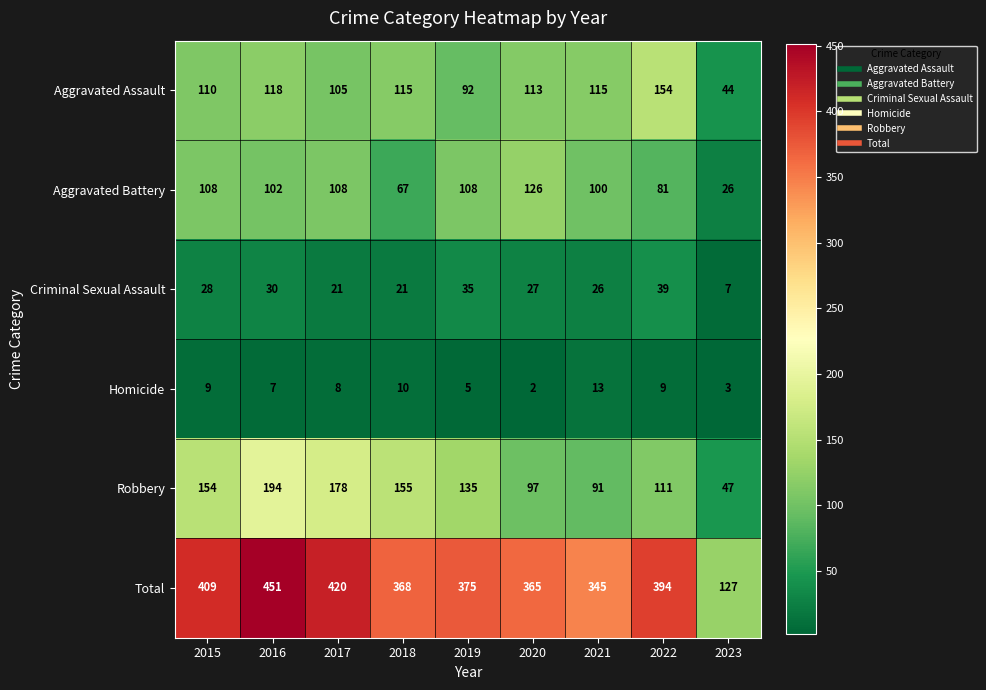

What is the spread (max minus min) of values at 2015?

400